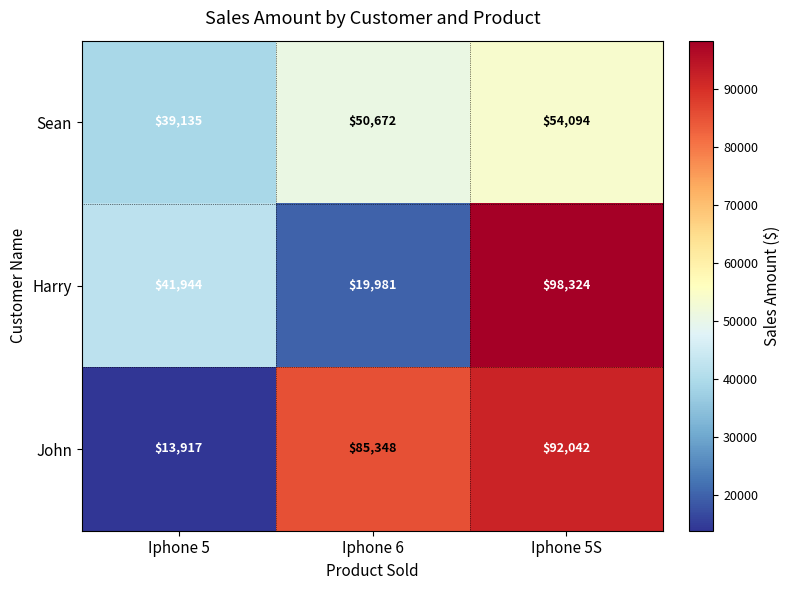

At which category is the sum across all series the highest?

Iphone 5S